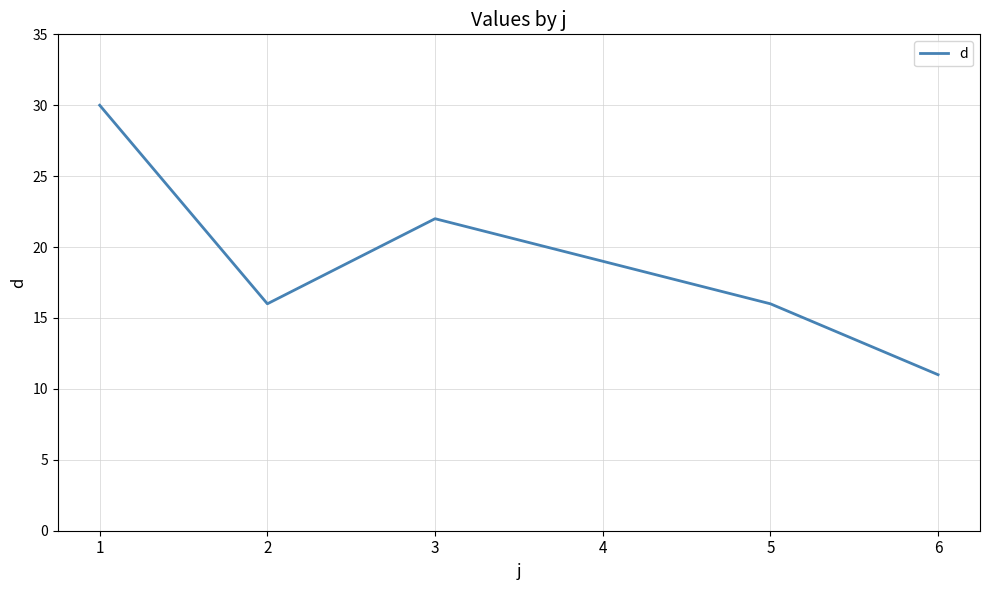

Approximately how many times larger is the value at 5 compared to 6?

1.5